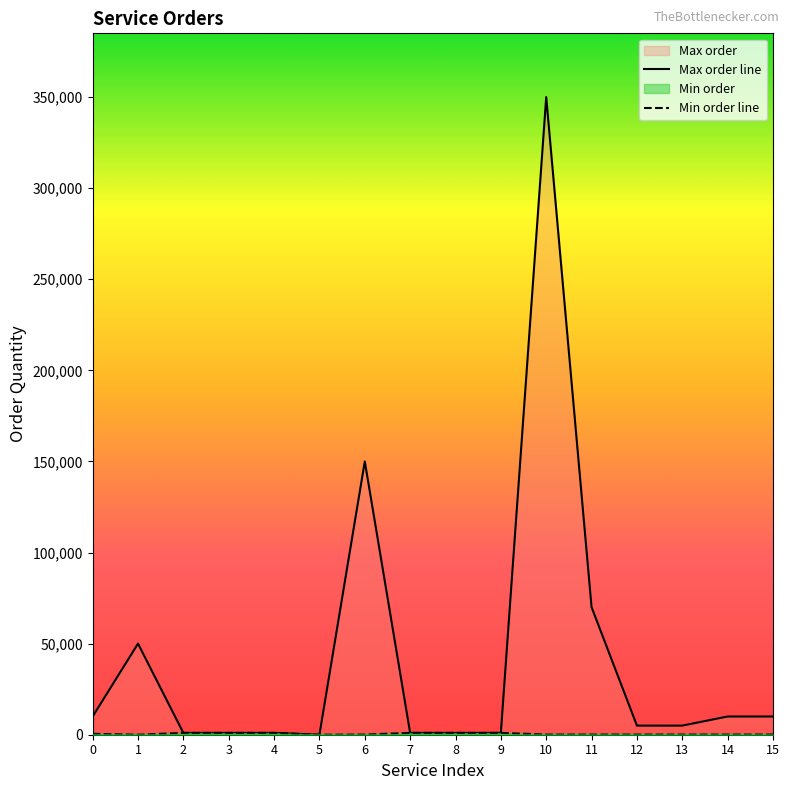

What is the sum of the Max order values at 7 and 15?

11000